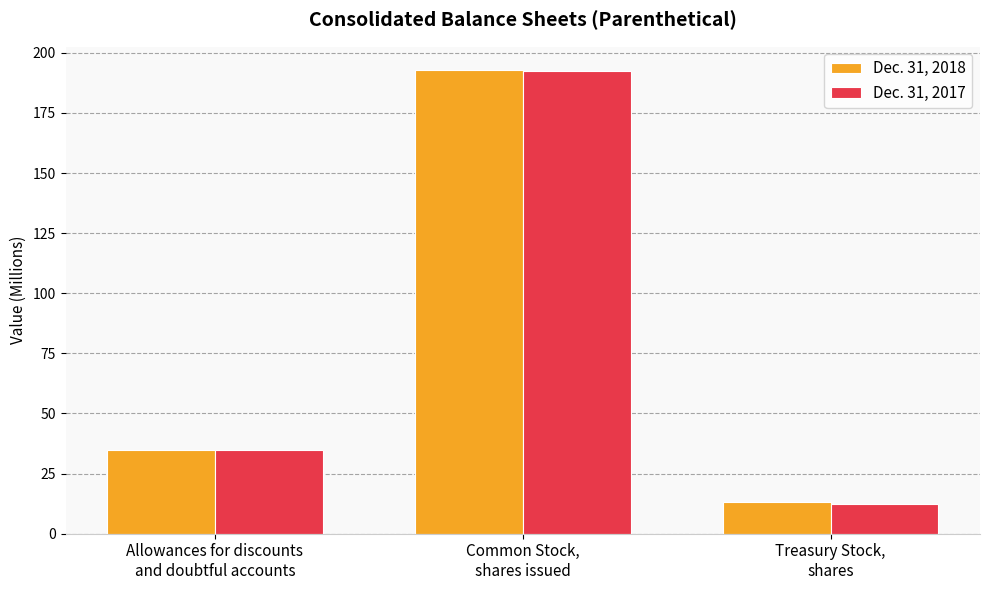

Are the bars horizontal?

No